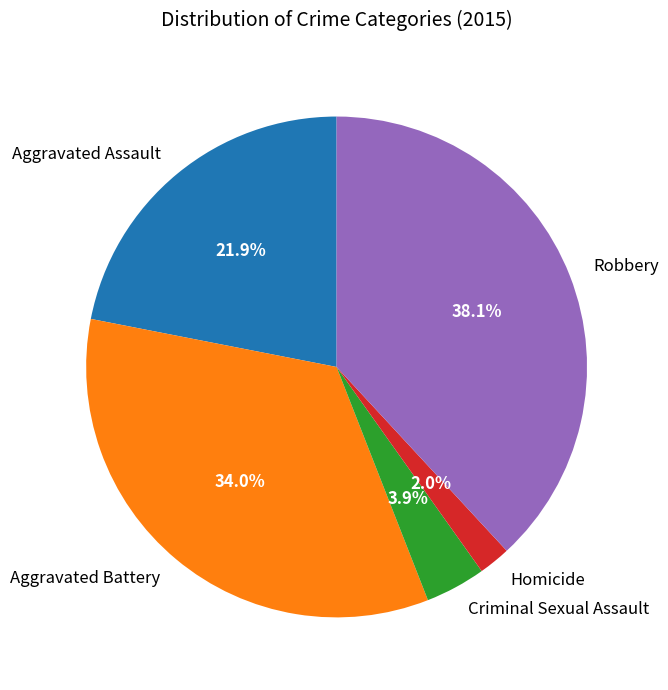

To the nearest percent, what is the combined percentage of Criminal Sexual Assault and Aggravated Battery?

38%